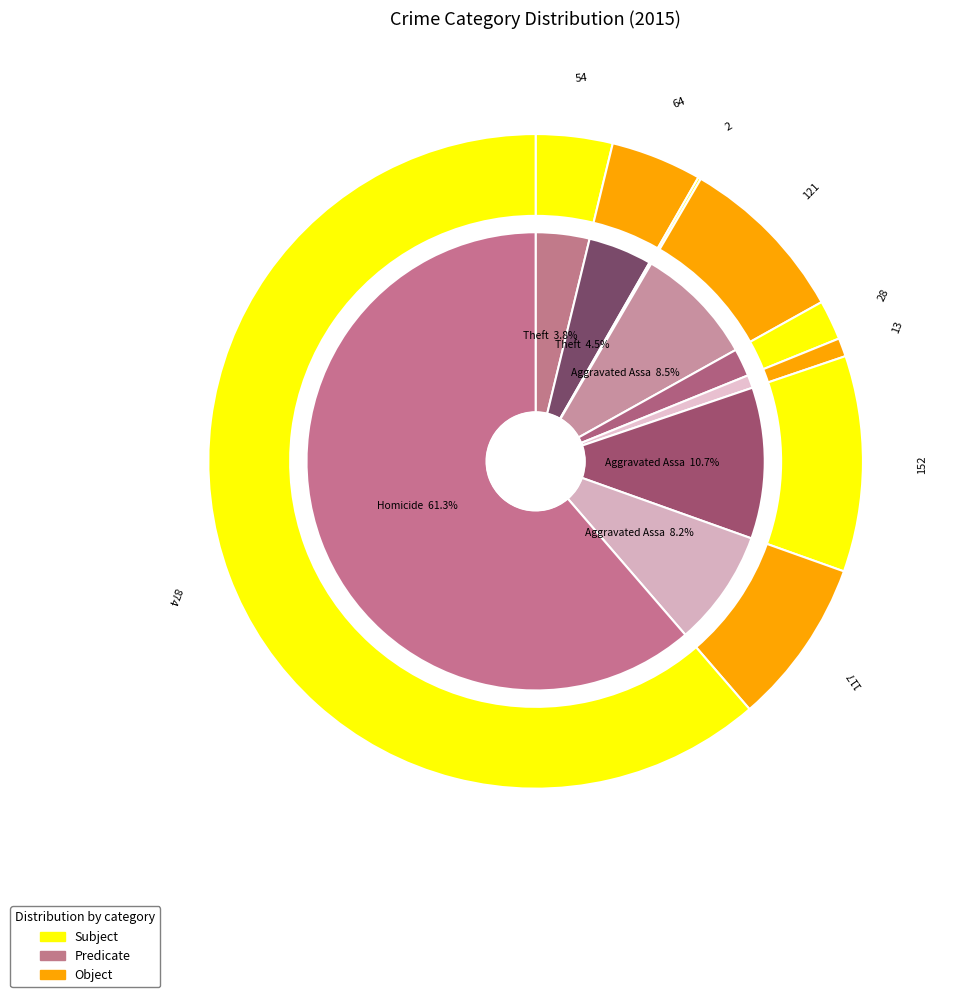

True or false: Criminal Sexual Assault accounts for 2% of the total.

True